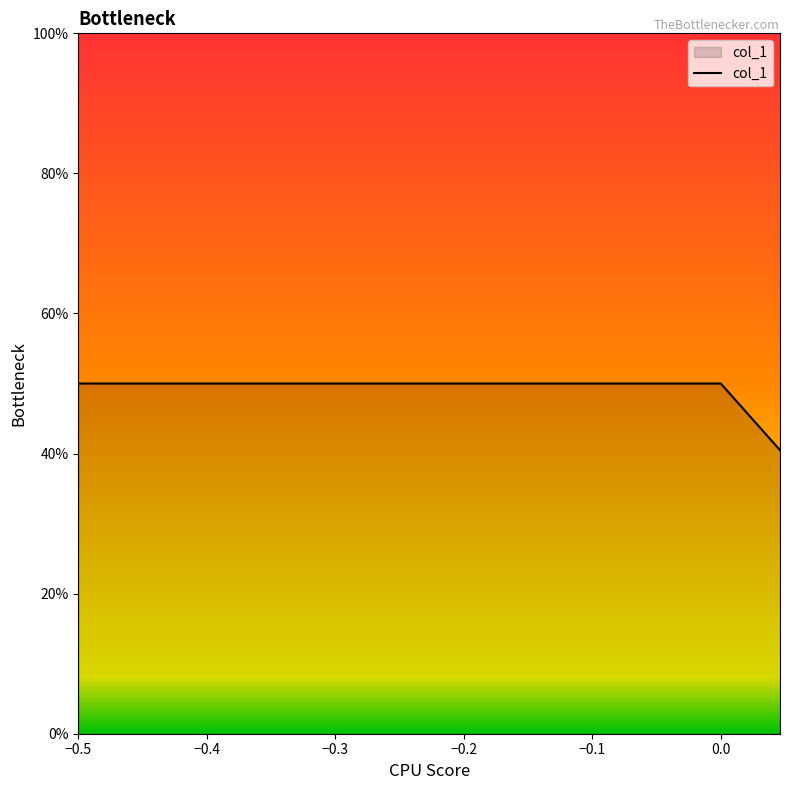

Does the chart display data point markers on the line(s)?

No